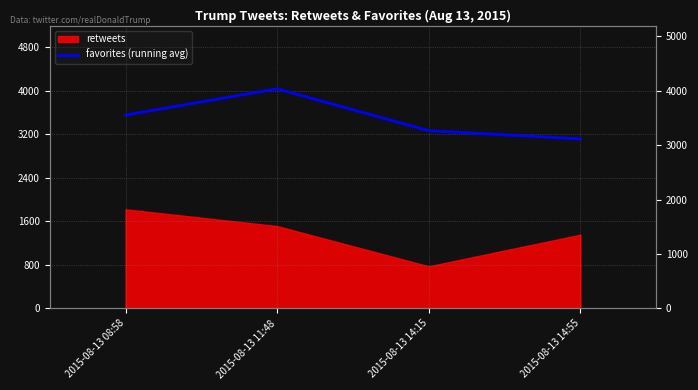

What is the label of the 3rd point from the left?

2015-08-13 14:15